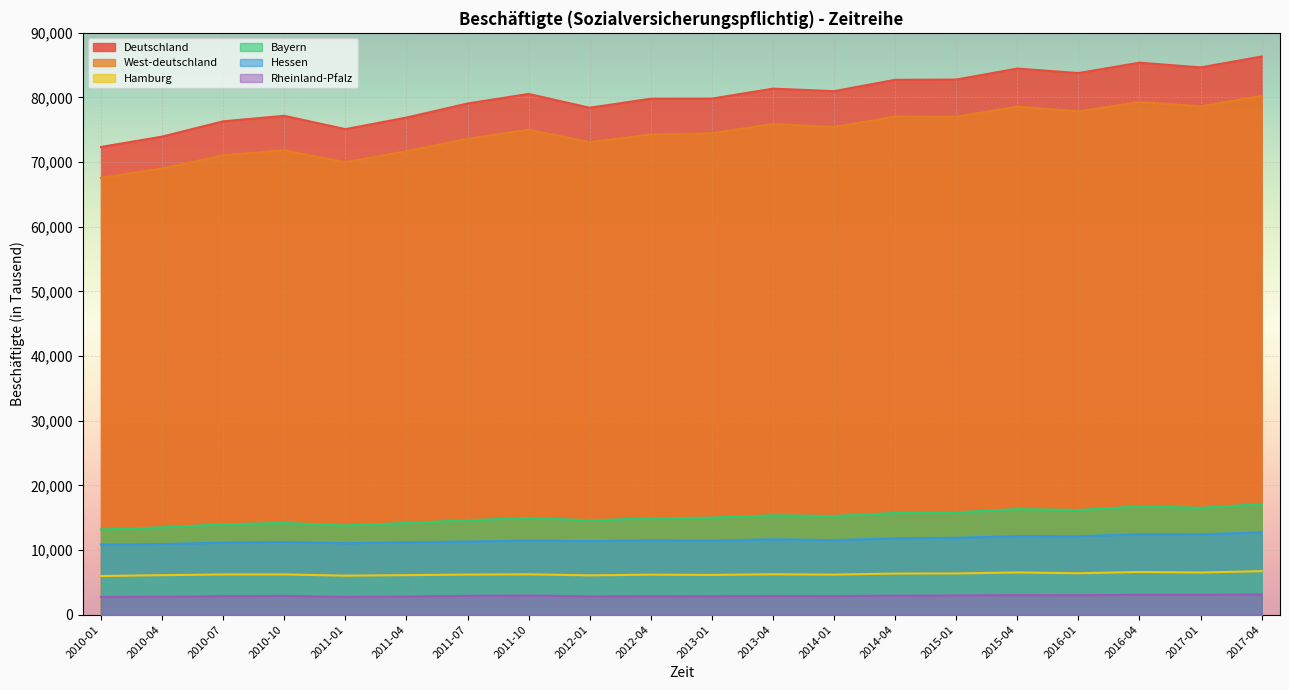

Which category has the highest value in the Rheinland-Pfalz series?

2017-04